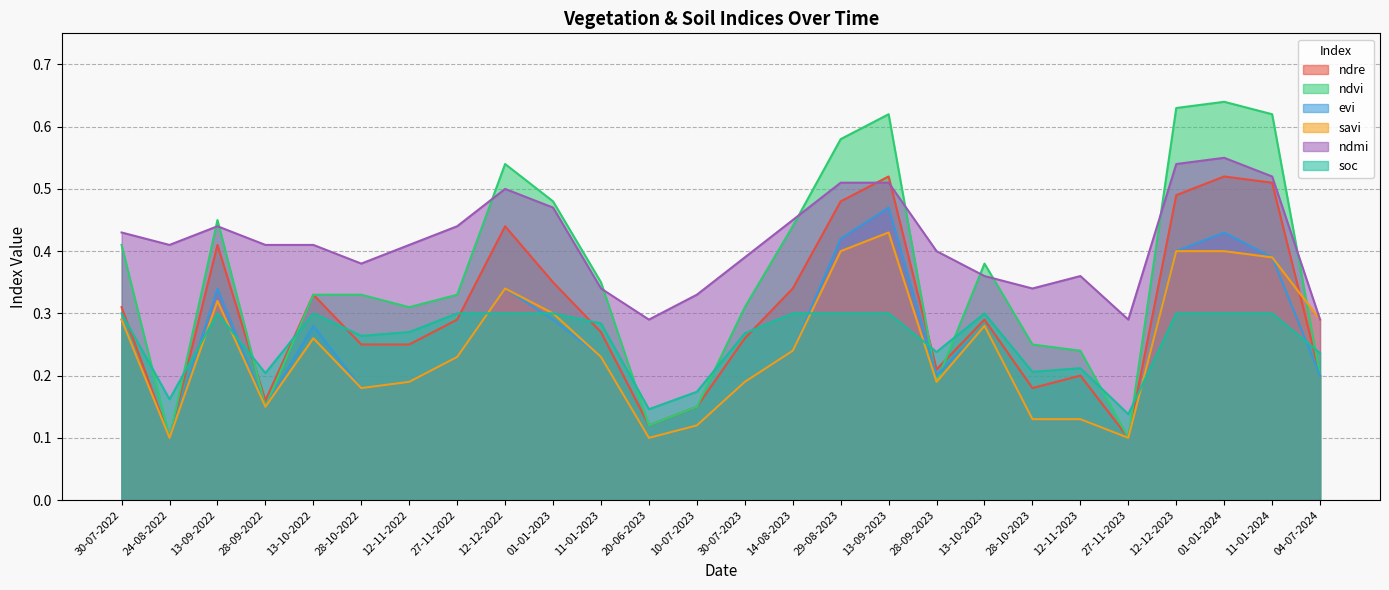

What is the label of the 6th point from the left?

28-10-2022